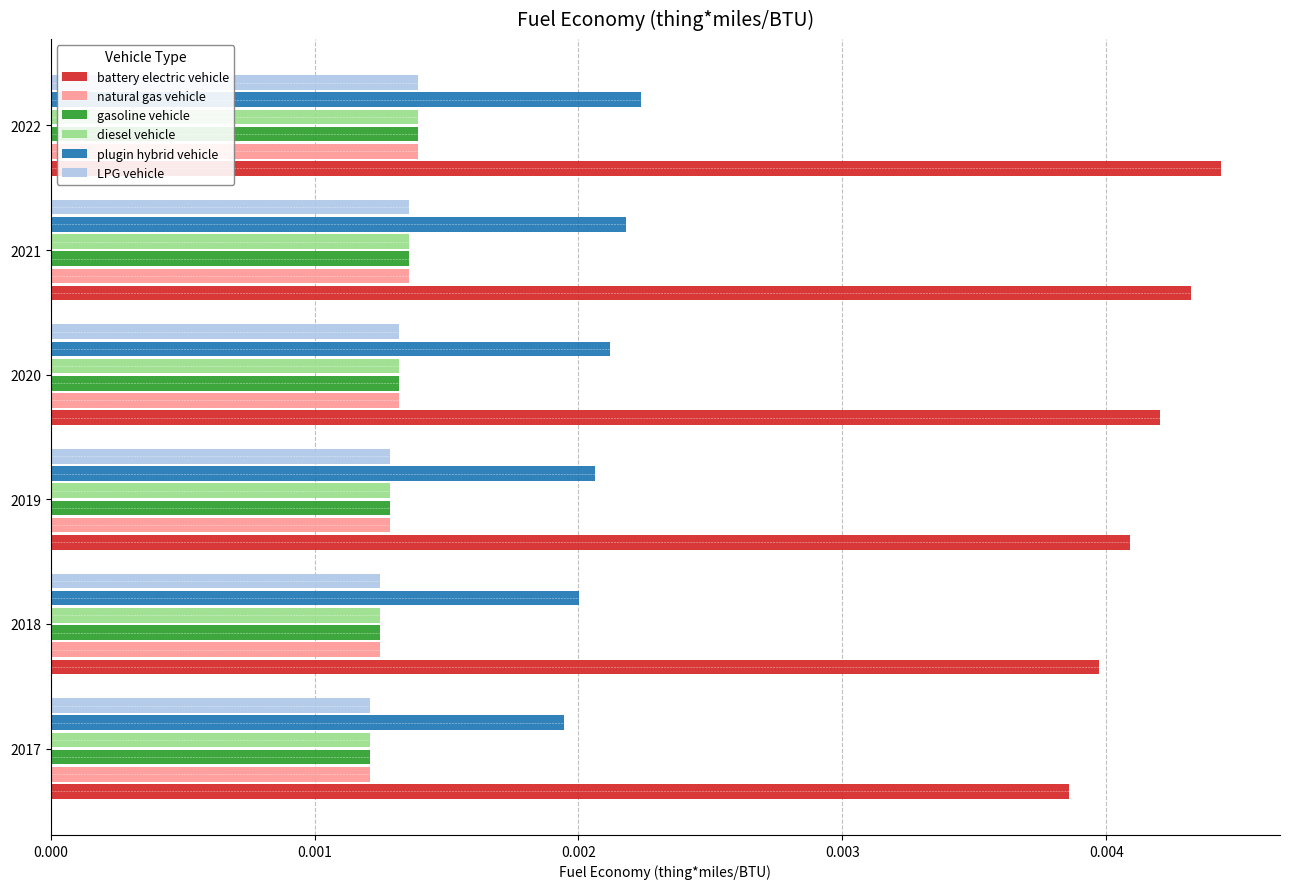

At which category does the chart reach its peak across all series?

2022